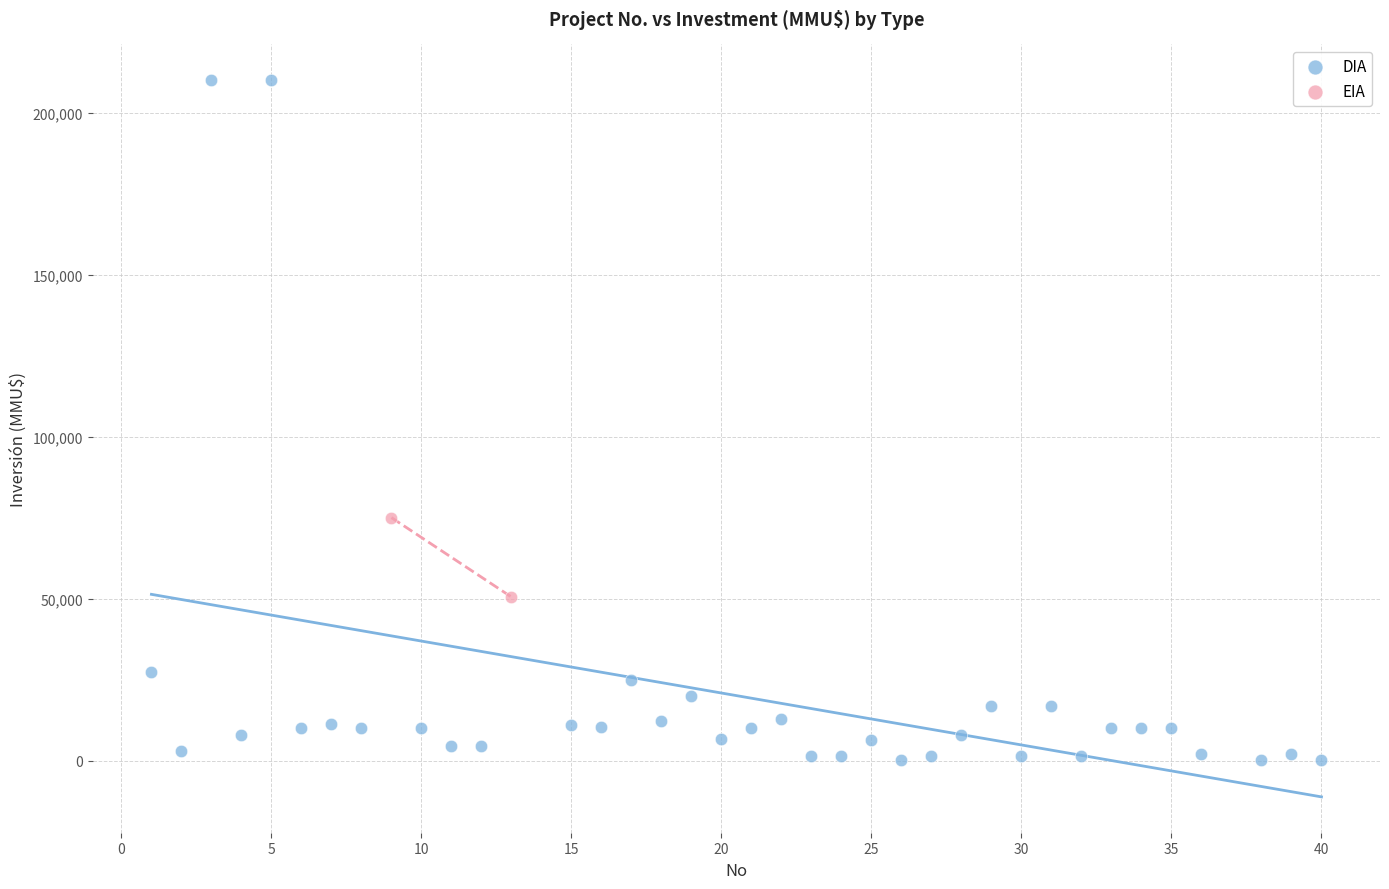

What are all the series names shown in the legend?

DIA, EIA